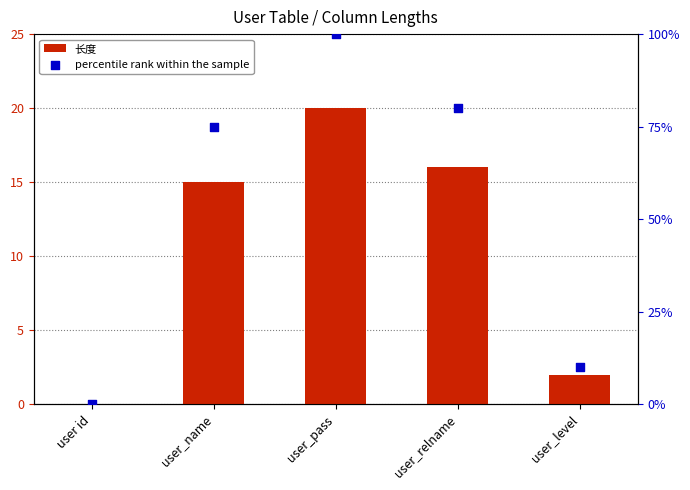

Which series contains the highest Y value?

percentile rank within the sample